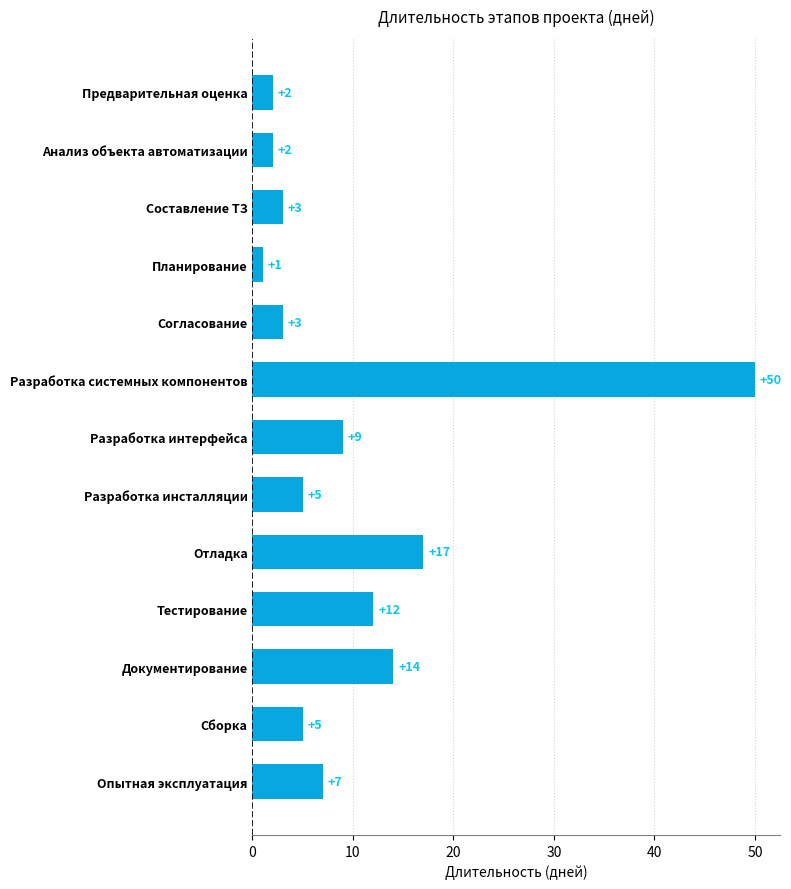

True or false: the data shows 7 at Опытная эксплуатация.

True